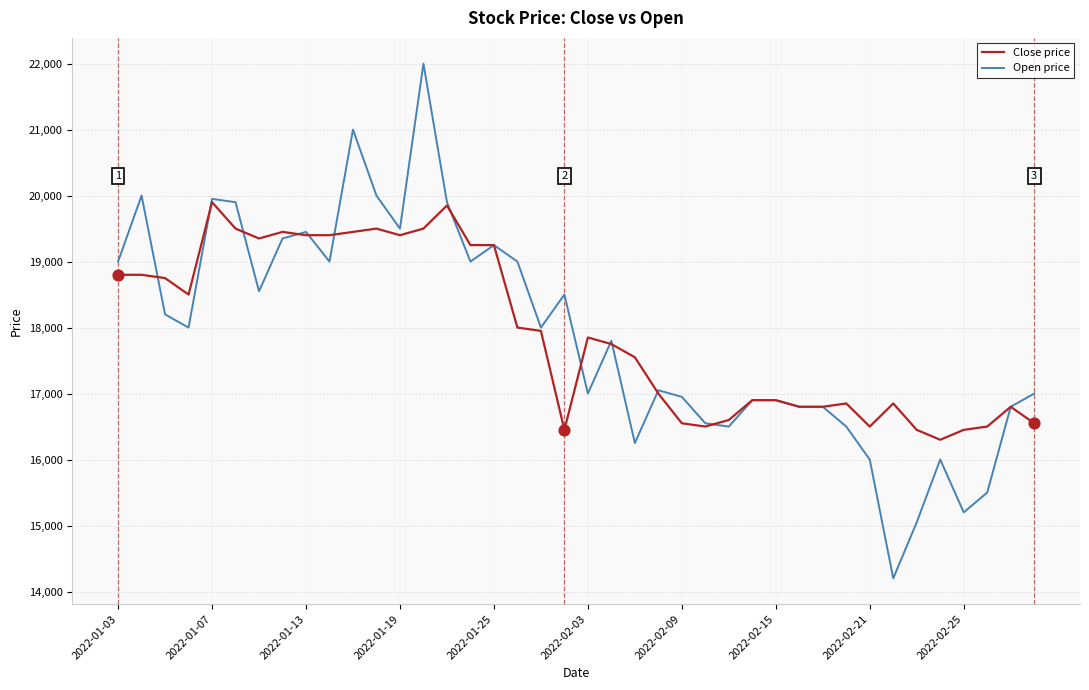

What is the lowest value of the Close price series?

16300